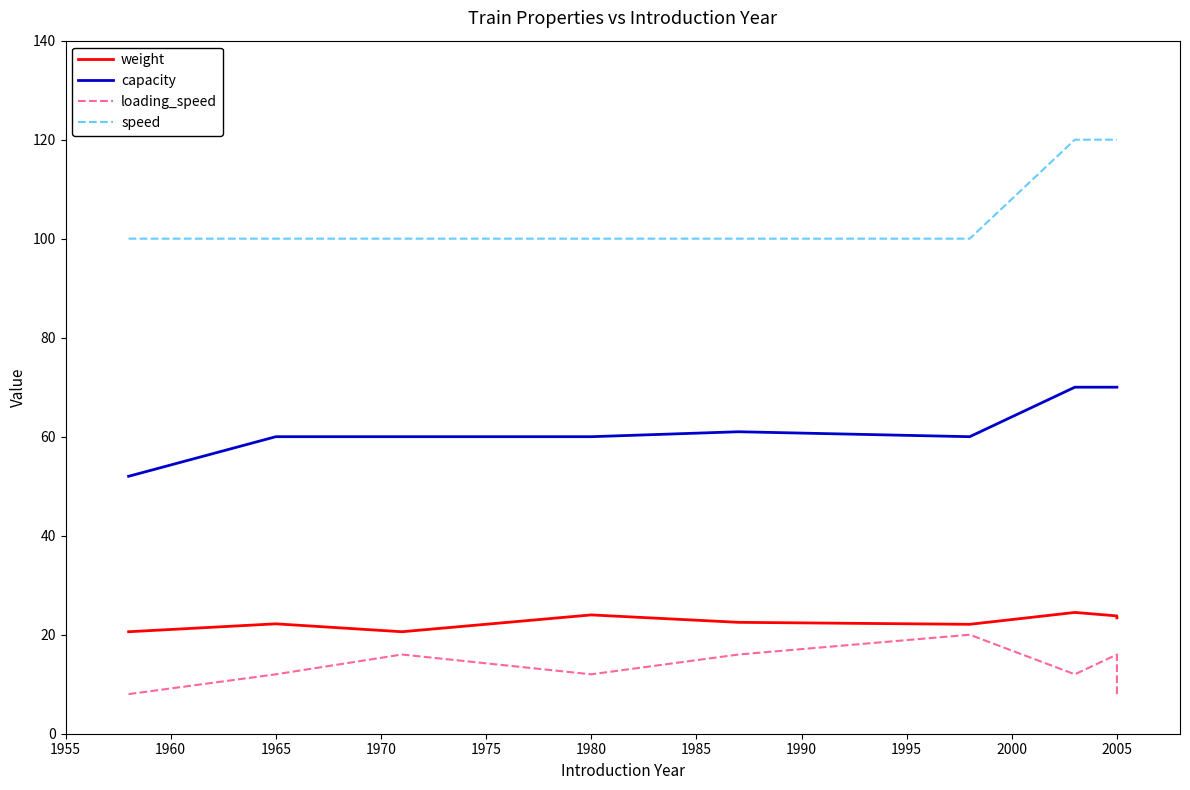

At which label is weight closest to 22?

1975